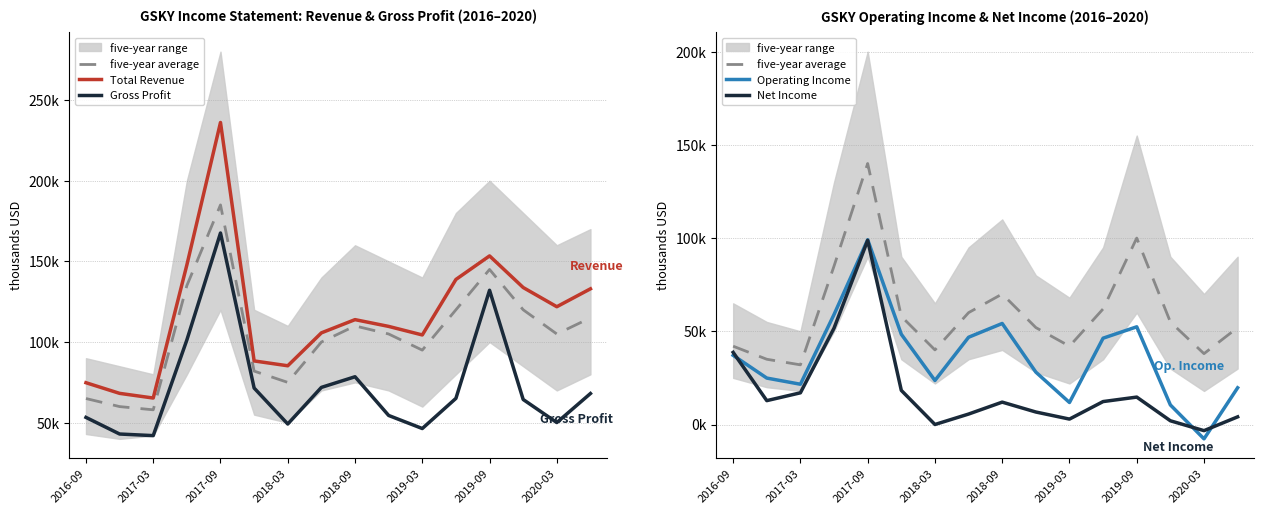

Which series has the largest range (max minus min)?

Total Revenue